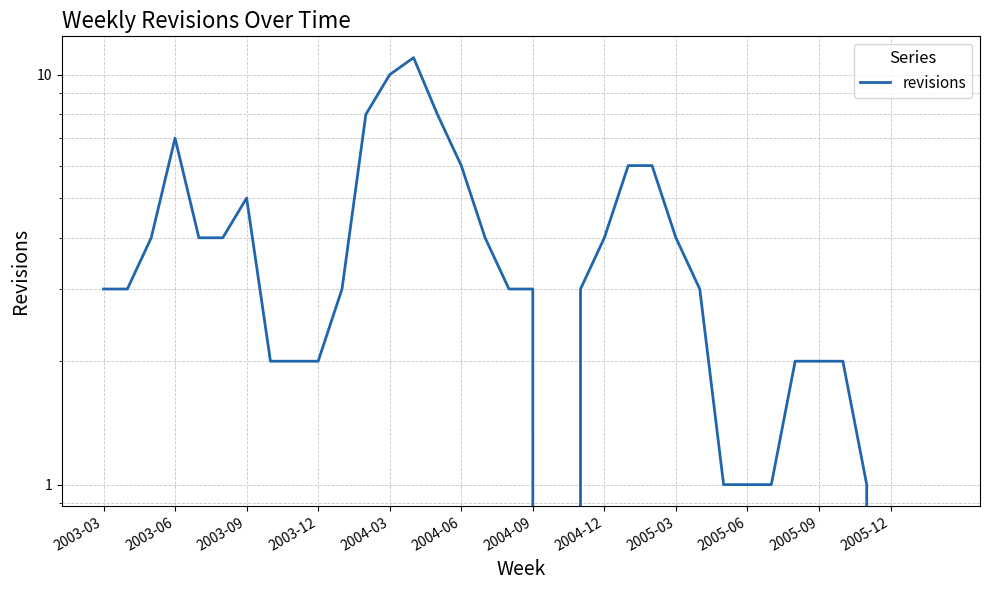

How many values exceed 3?

15